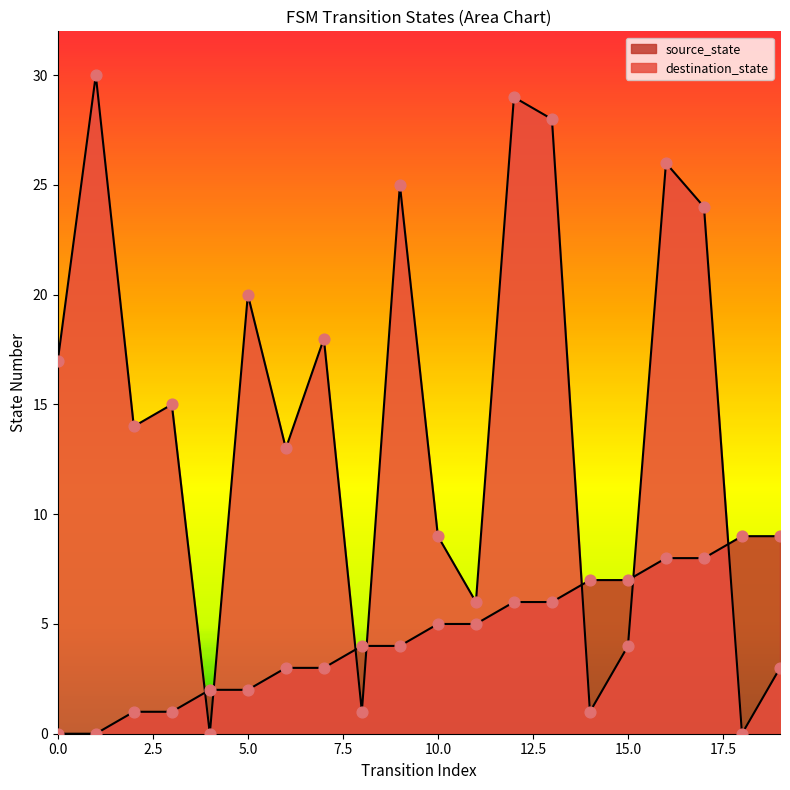

Which series has the largest total across all categories?

destination_state